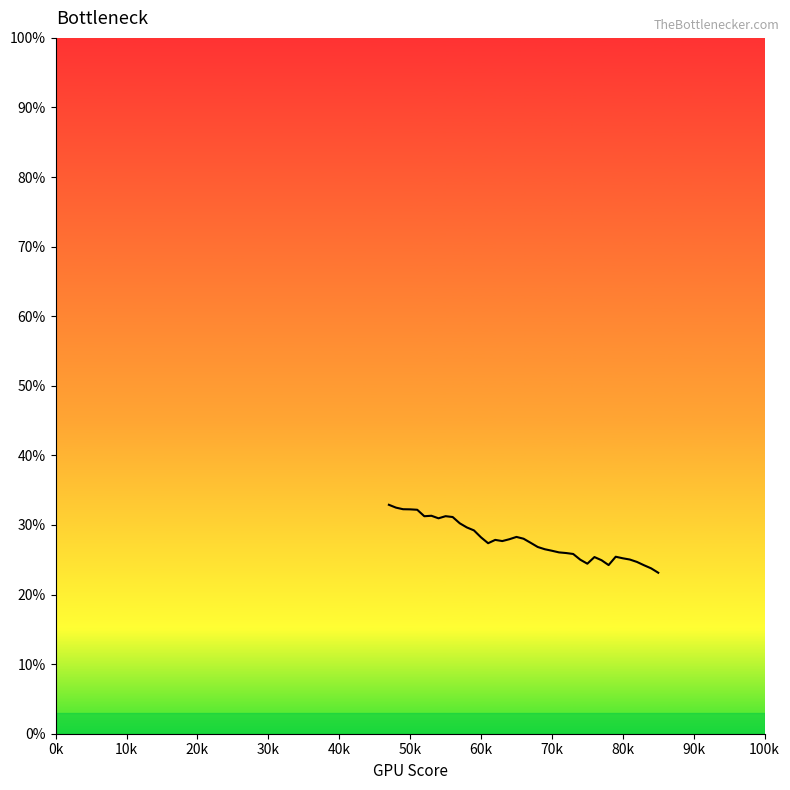

What is the difference between the maximum and minimum values?

9.8